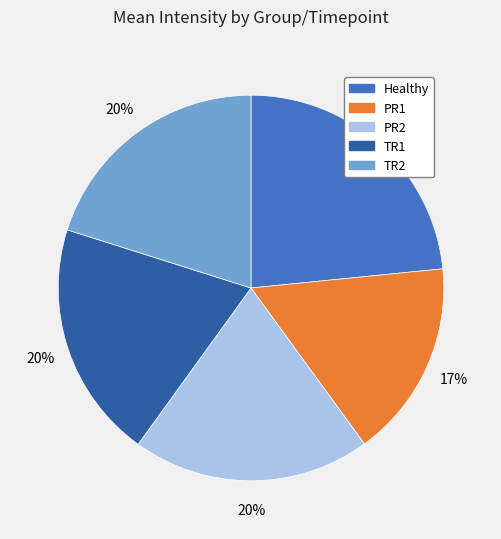

Do PR2 and PR1 together represent more than half of the pie?

No